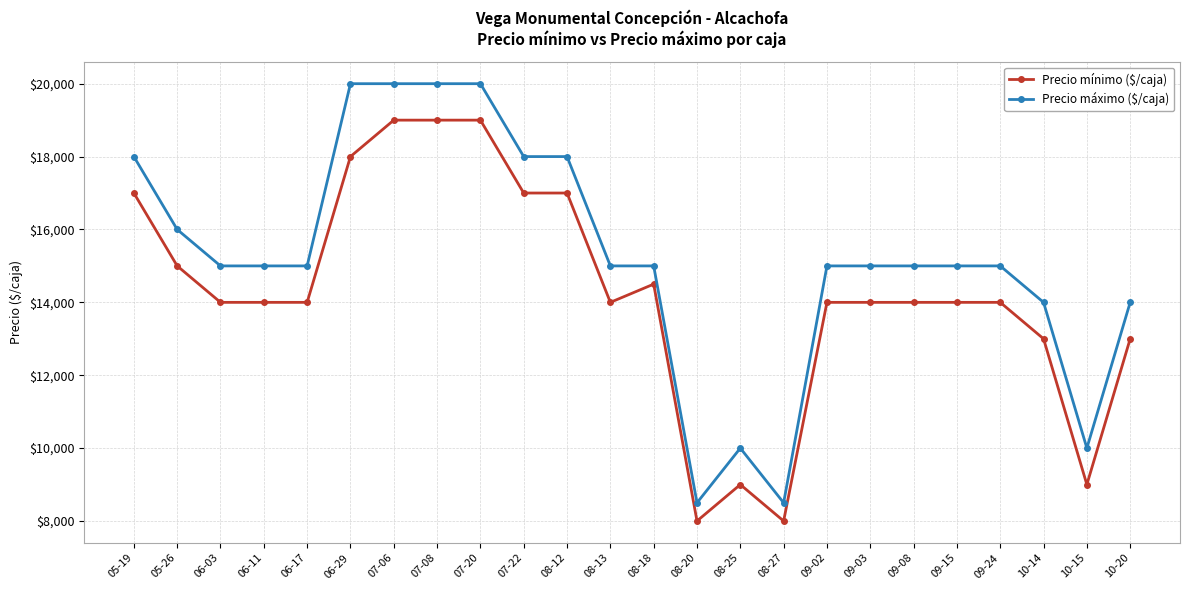

What is the value of the Precio mínimo ($/caja) point at the 12th from the left?

14000